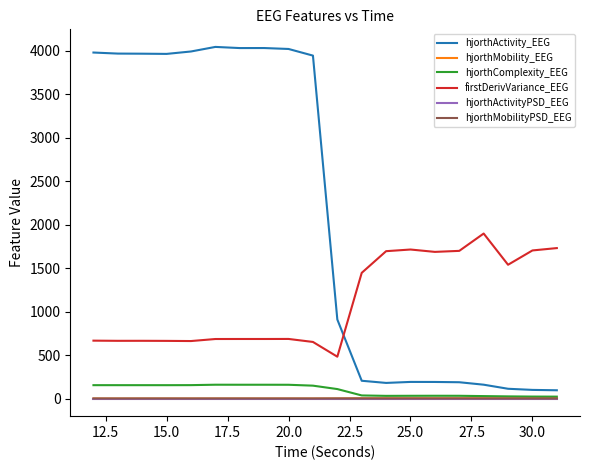

True or false: firstDerivVariance_EEG and hjorthMobility_EEG intersect in this chart.

False